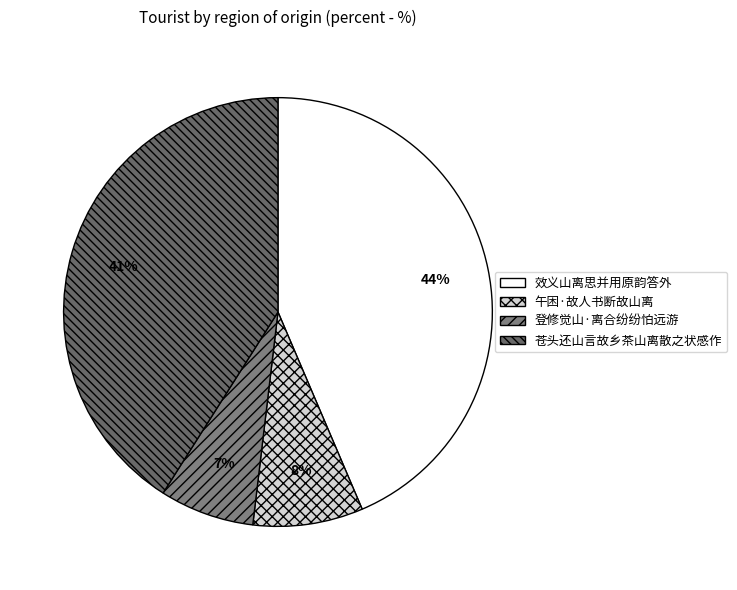

Do 苍头还山言故乡茶山离散之状感作 and 登修觉山·离合纷纷怕远游 together represent more than half of the pie?

No